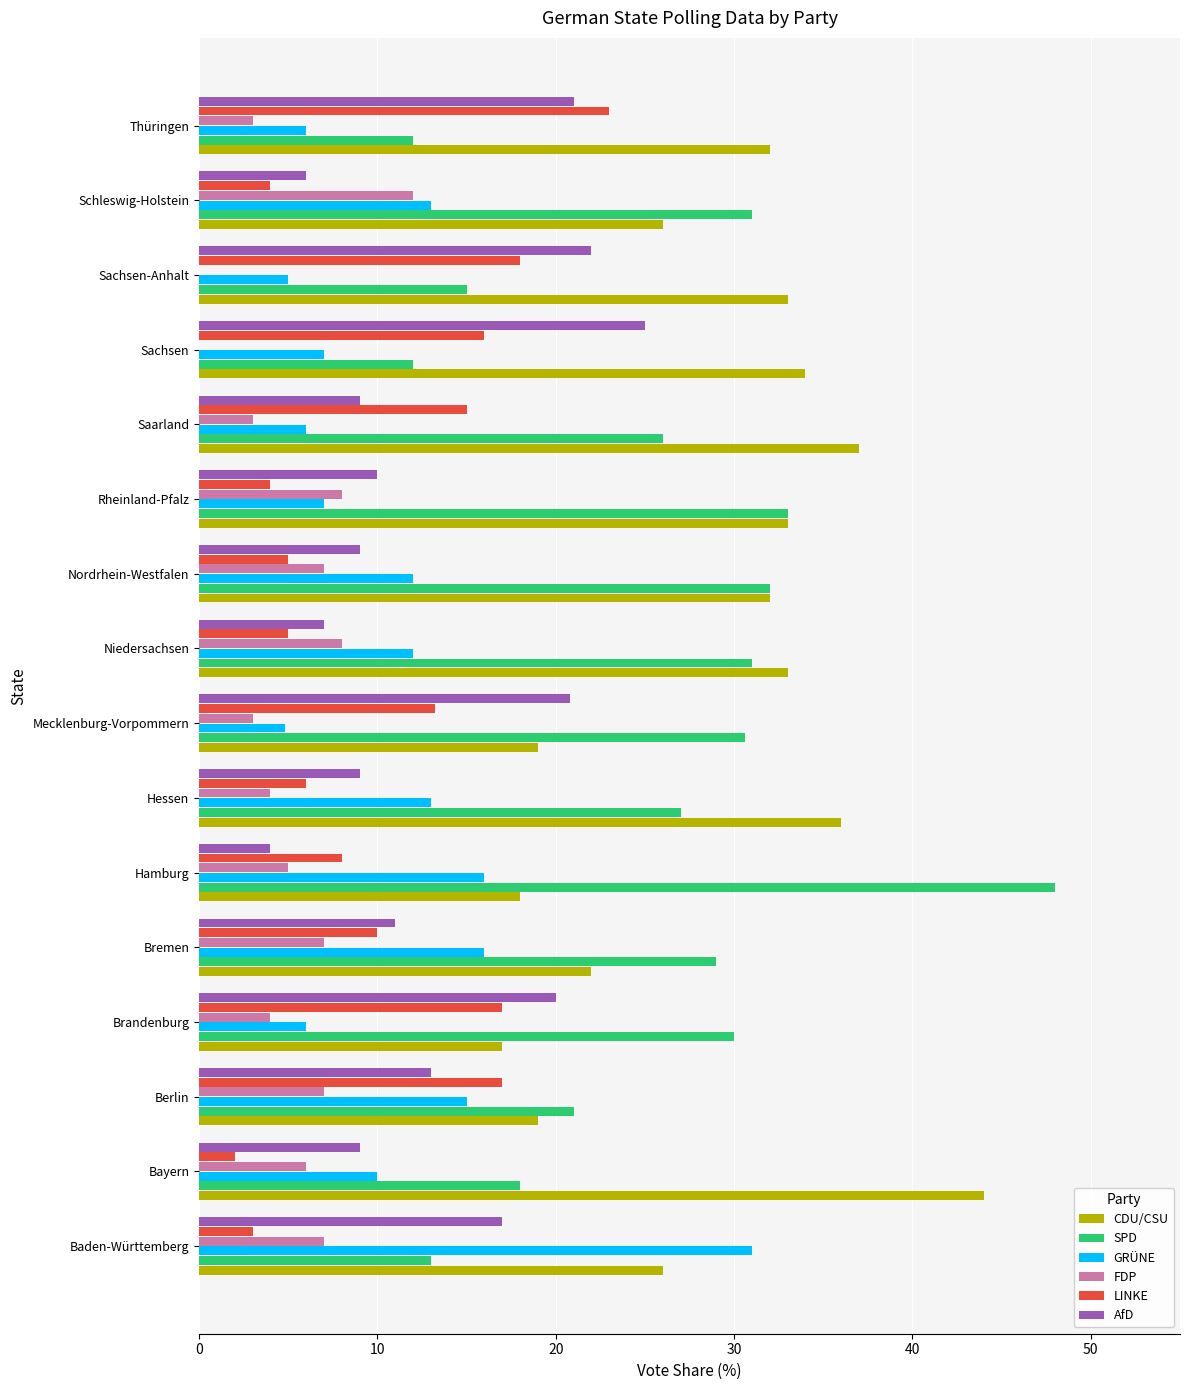

The GRÜNE series shows 18.7 at Hessen. True or false?

False